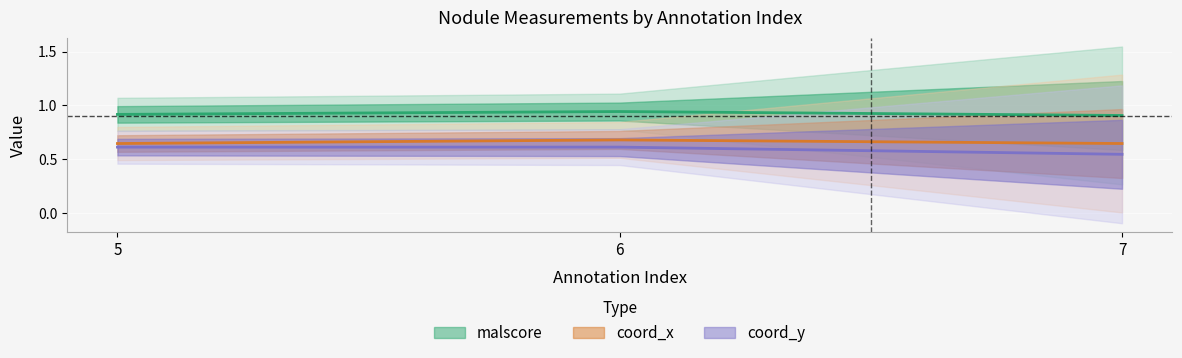

Which has a higher value, 6 or 5?

6